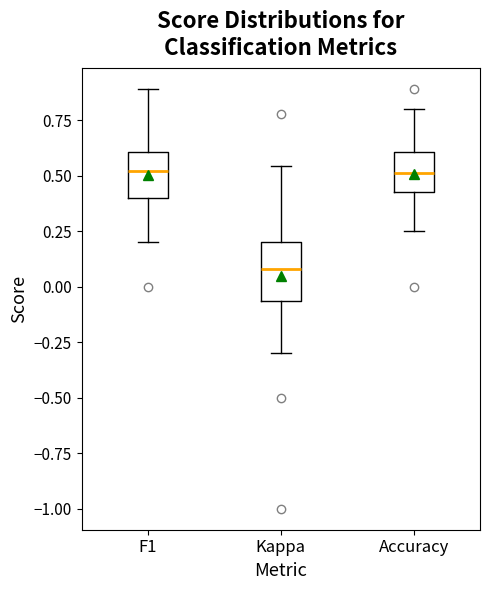

Which box has the lowest median line?

Kappa